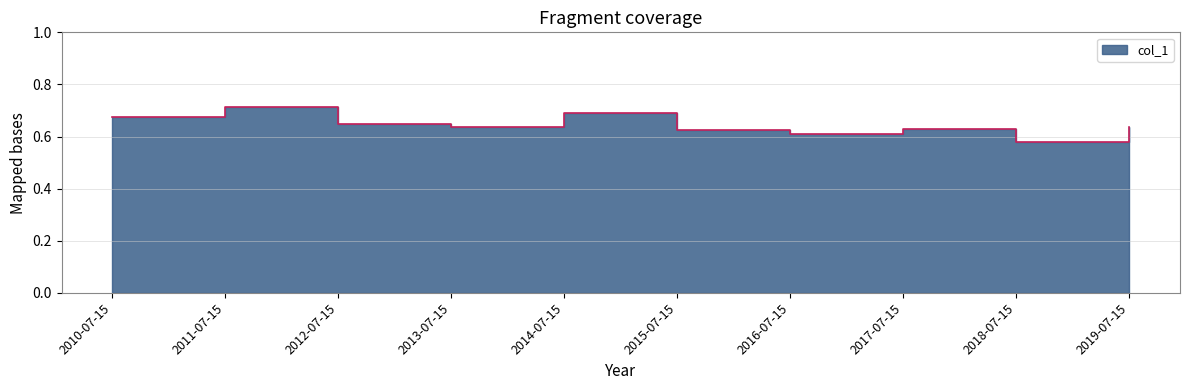

How many data points does each series have?

10